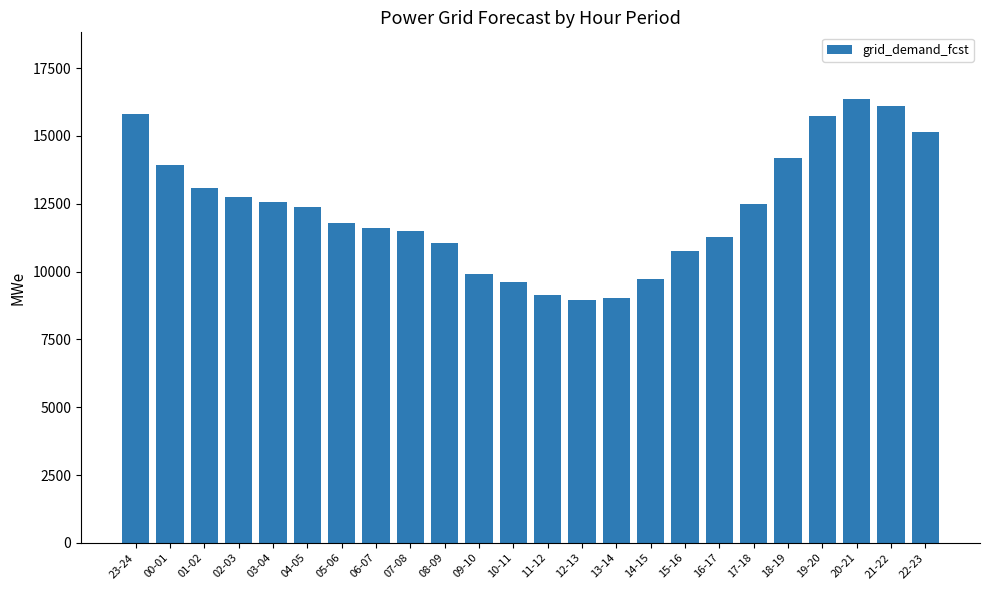

What position from the left is 10-11?

12